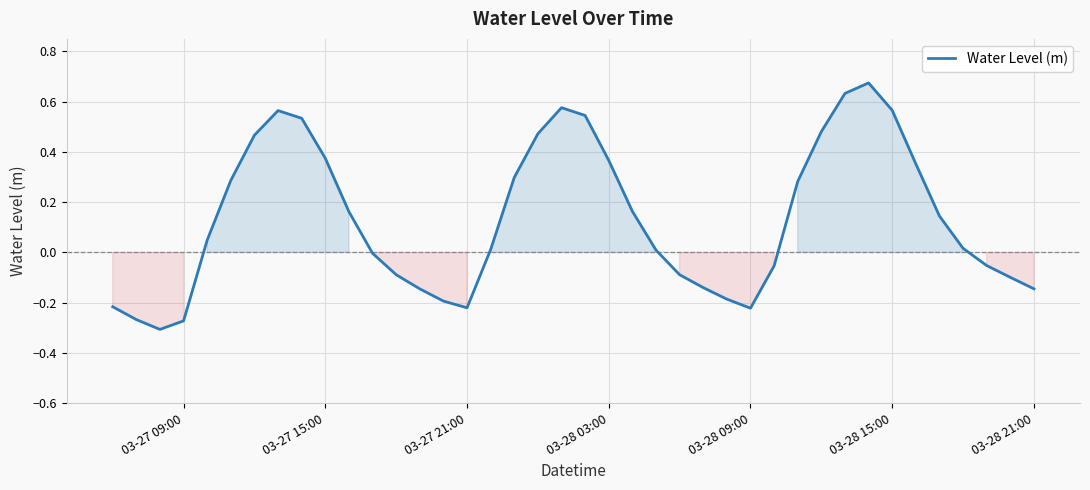

What is the difference between the maximum and minimum values?

1.0